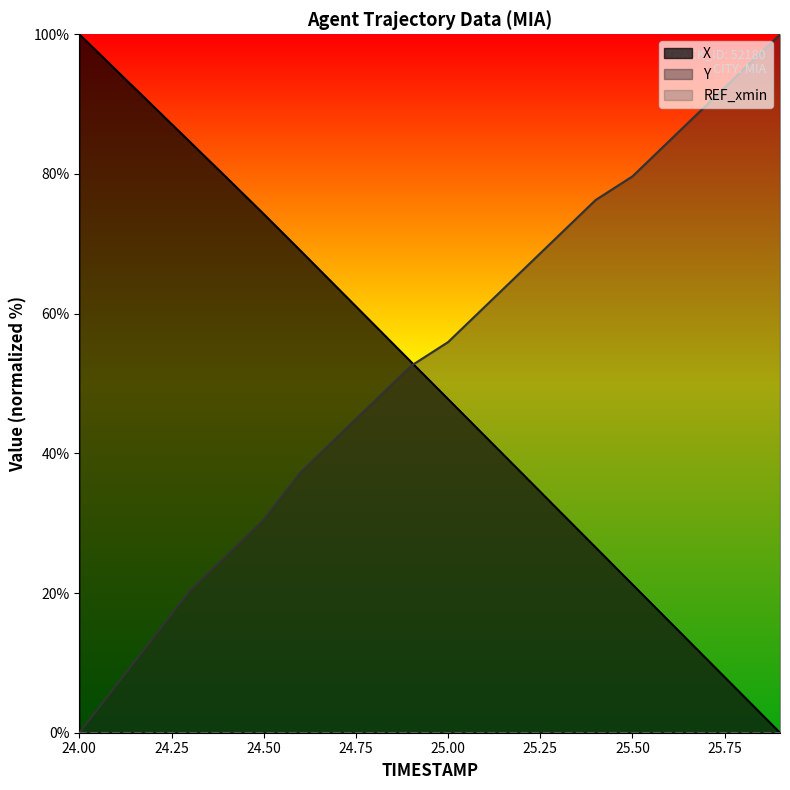

True or false: X has more than 2 points higher than both neighbors.

False